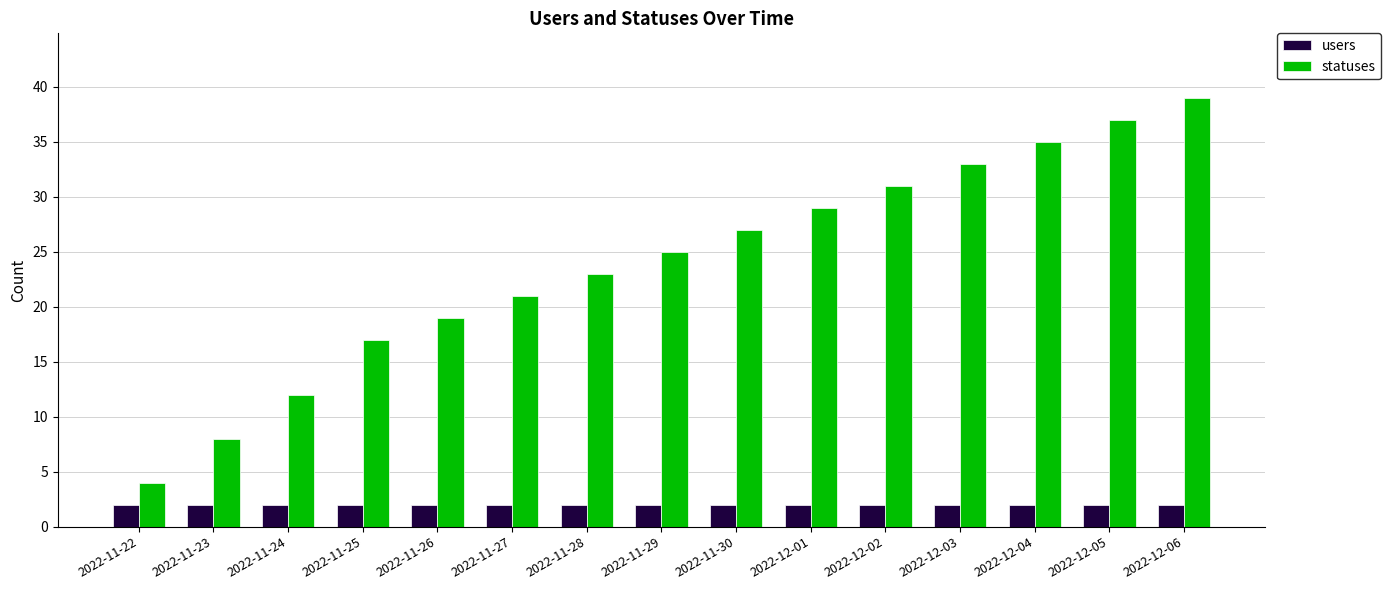

What is the total value across all series at 2022-11-30?

29